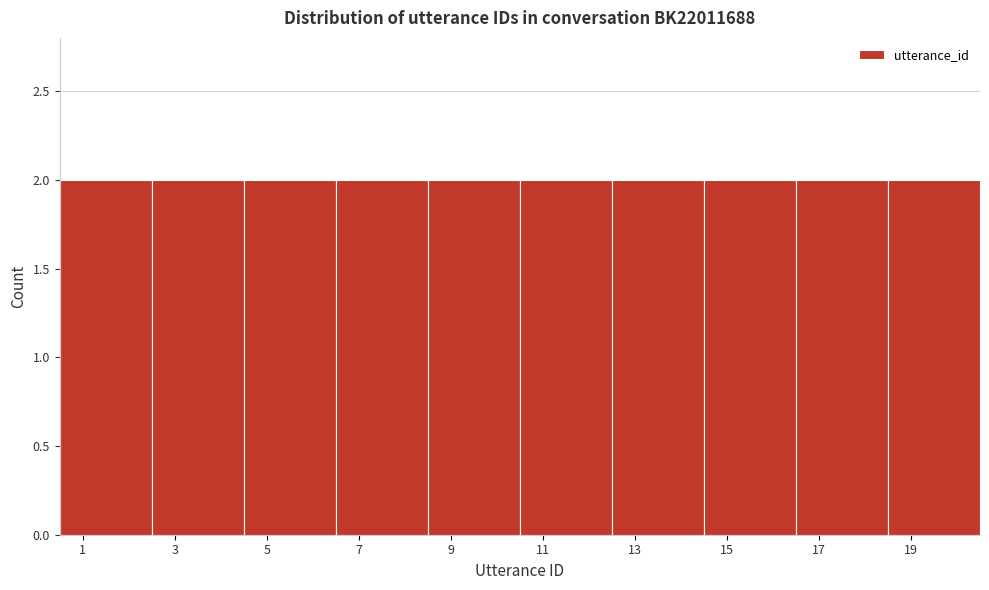

What is the height of the bar covering 18.5 to 20.5 on the x-axis? The values are not printed on the chart, so give them approximately, as read against the axis.

2